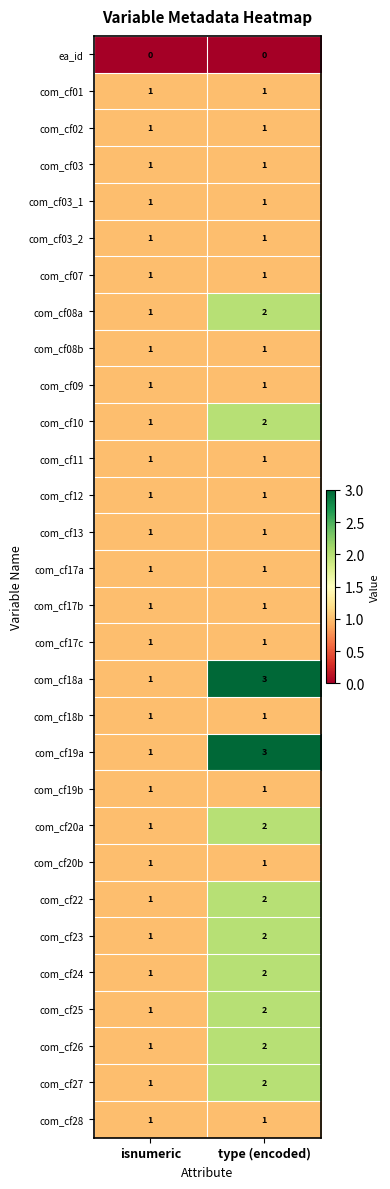

What is the difference between the highest and lowest values at type (encoded)?

3